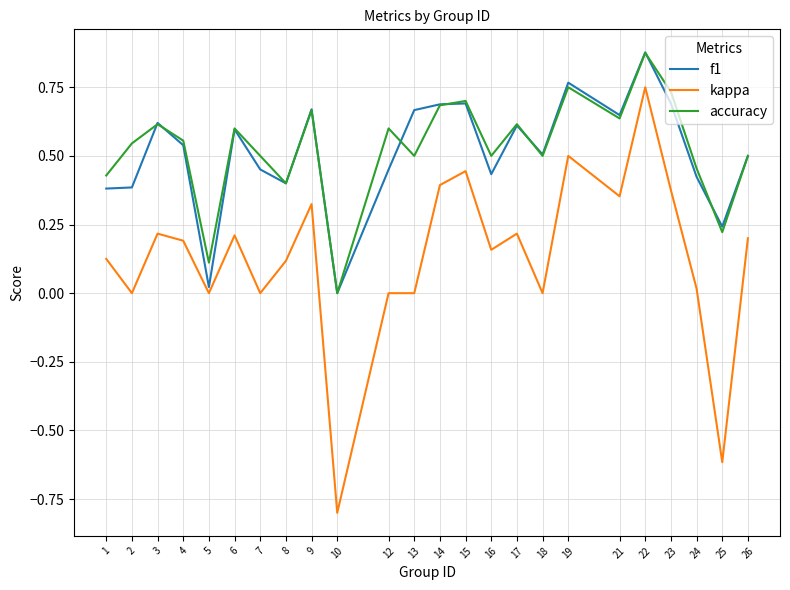

Which series changed the most between 2 and 3?

f1